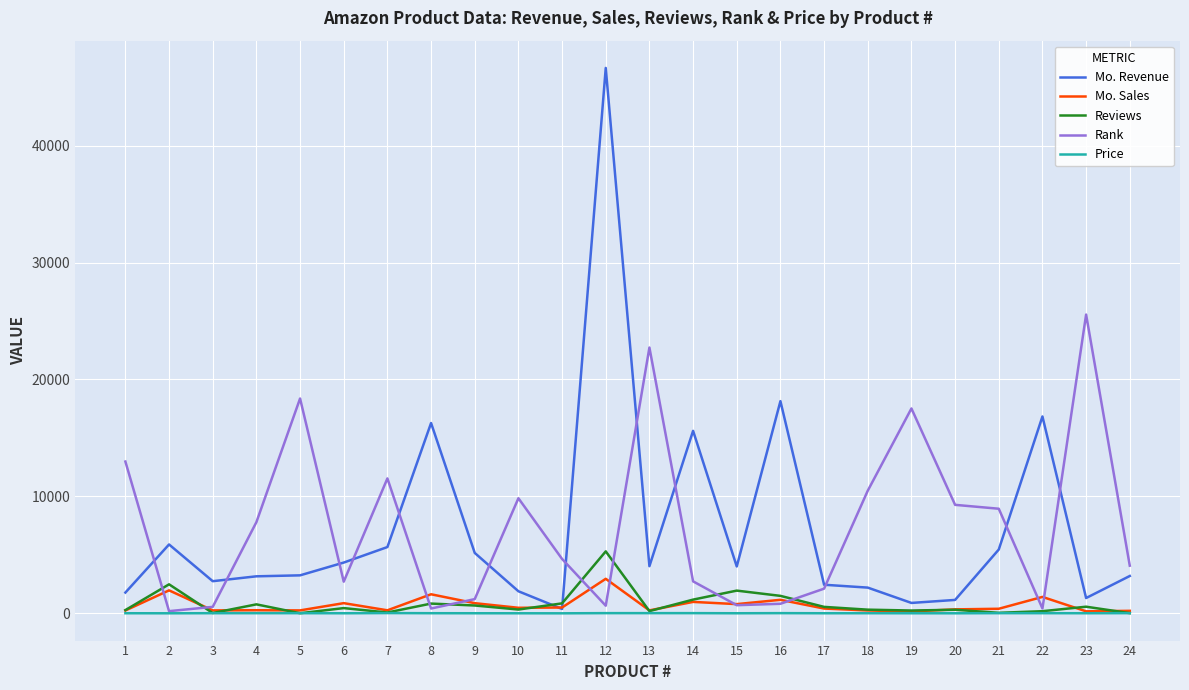

List the series in order of their peak value, lowest first.

Price, Mo. Sales, Reviews, Rank, Mo. Revenue